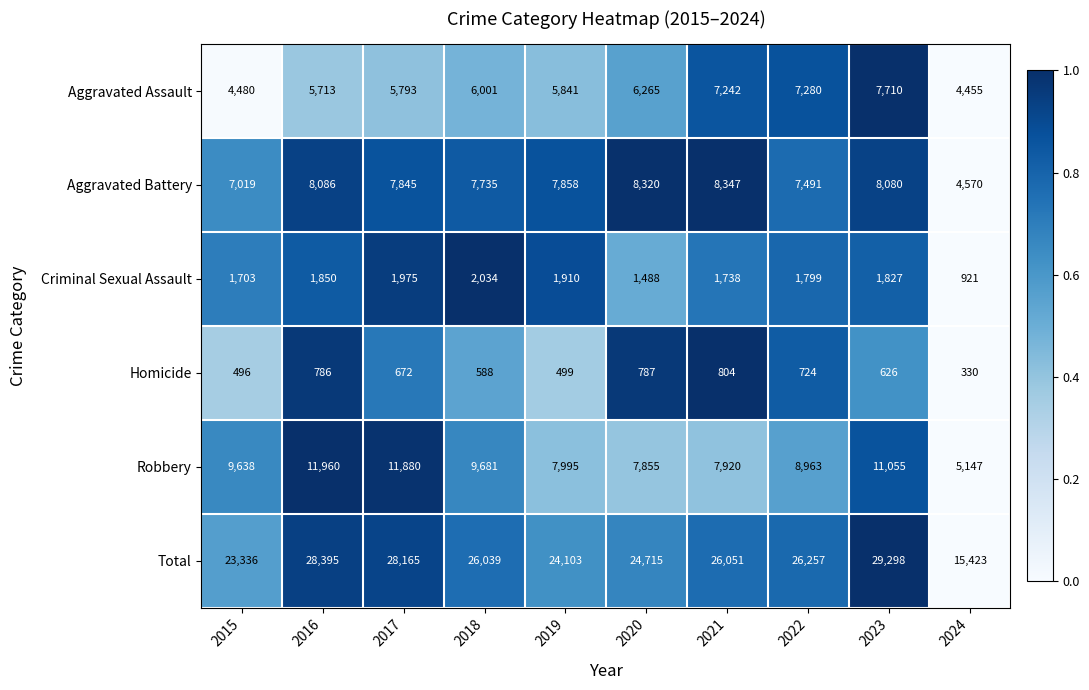

Which series changed the most between 2019 and 2022?

Total